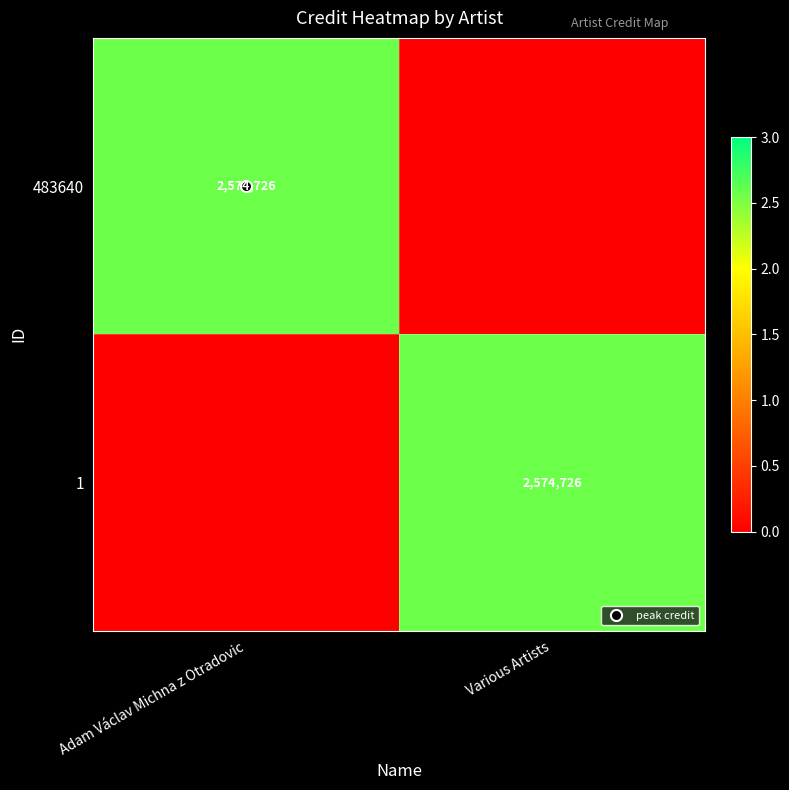

Rank the series by their maximum value, from highest to lowest.

483640, 1